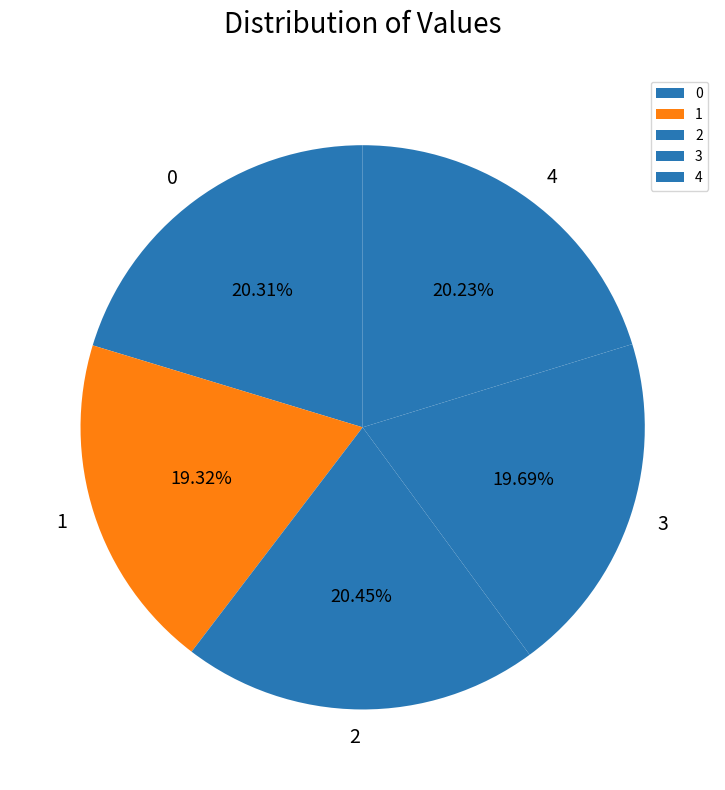

What percentage is the 2 slice, to the nearest percent?

20%